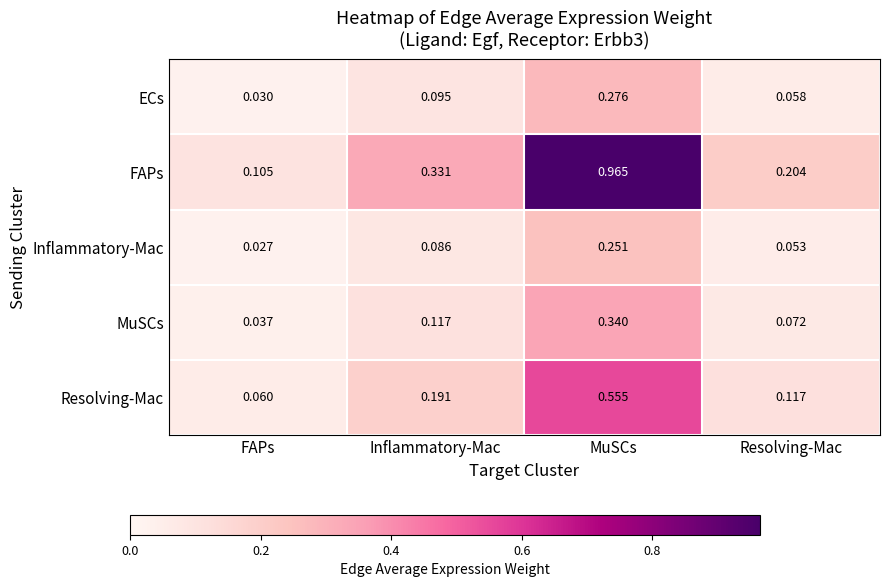

Rank the series at Inflammatory-Mac from lowest to highest value.

Inflammatory-Mac, ECs, MuSCs, Resolving-Mac, FAPs